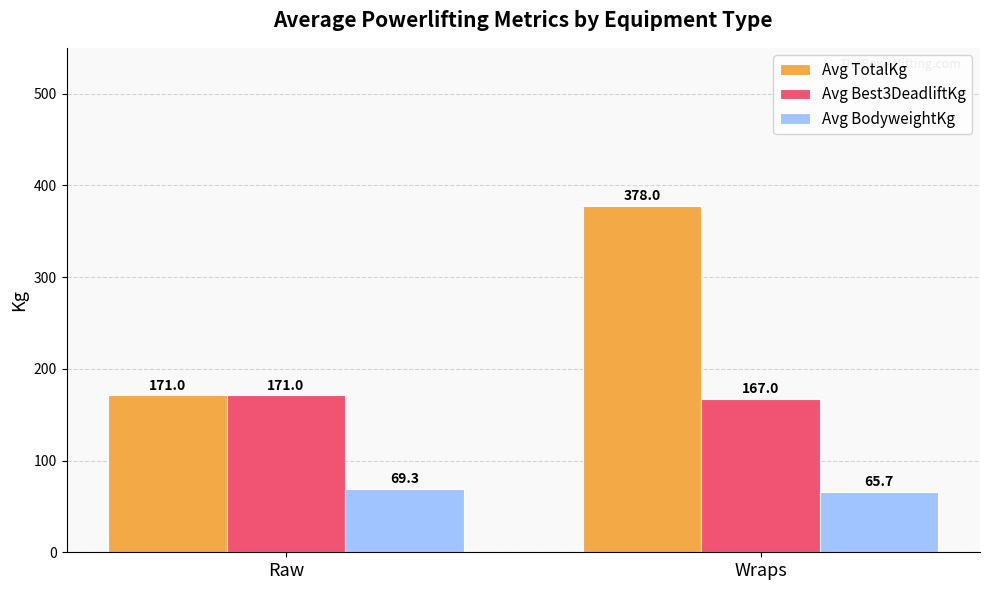

What are all the series names shown in the legend?

Avg TotalKg, Avg Best3DeadliftKg, Avg BodyweightKg